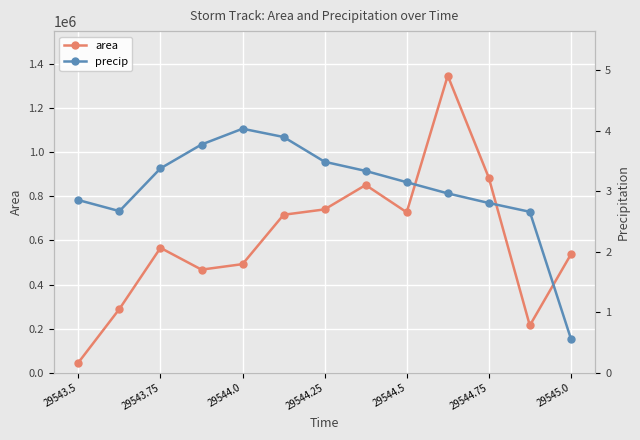

True or false: area has a value of 345963.2 at 7.

False